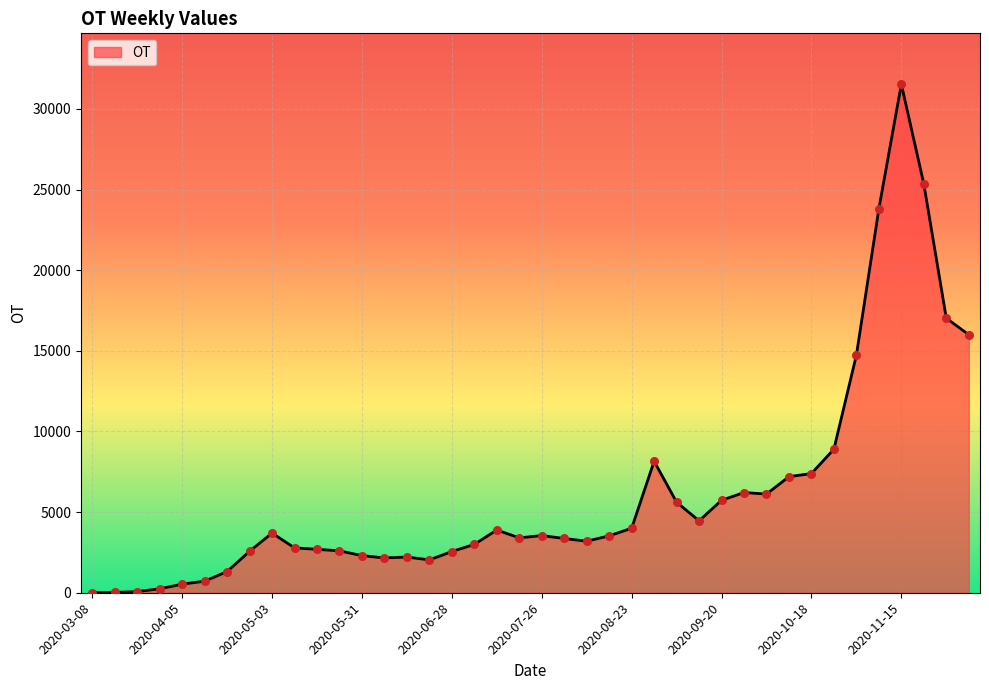

What is the difference between the maximum and minimum values?

31536